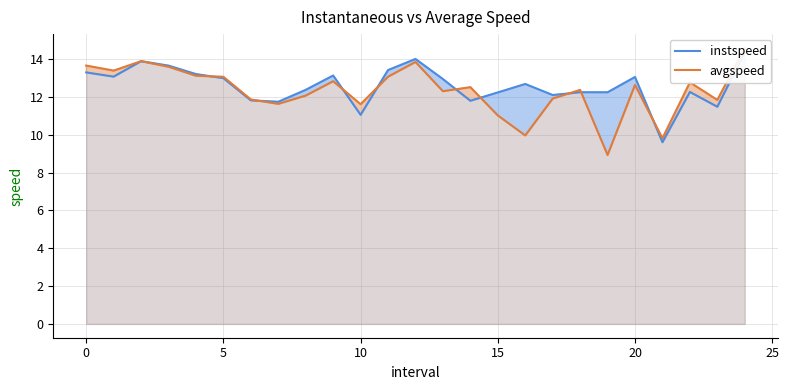

Is it true that avgspeed equals 16.9 at 8?

False